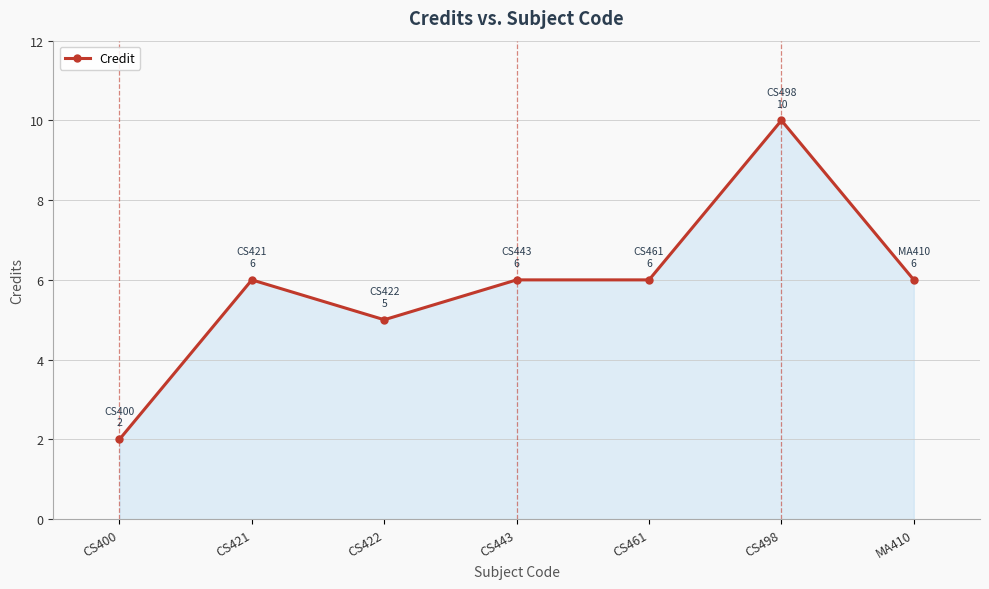

What is the value of the 3rd point from the left?

5